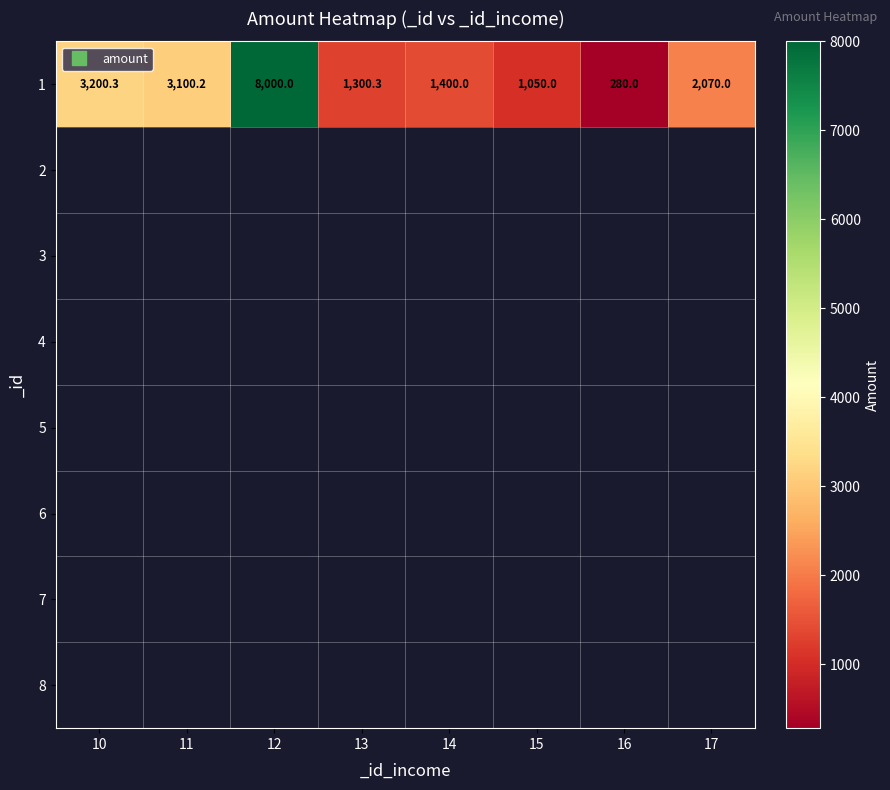

Is it true that 1 equals 8000.0 at 12?

True